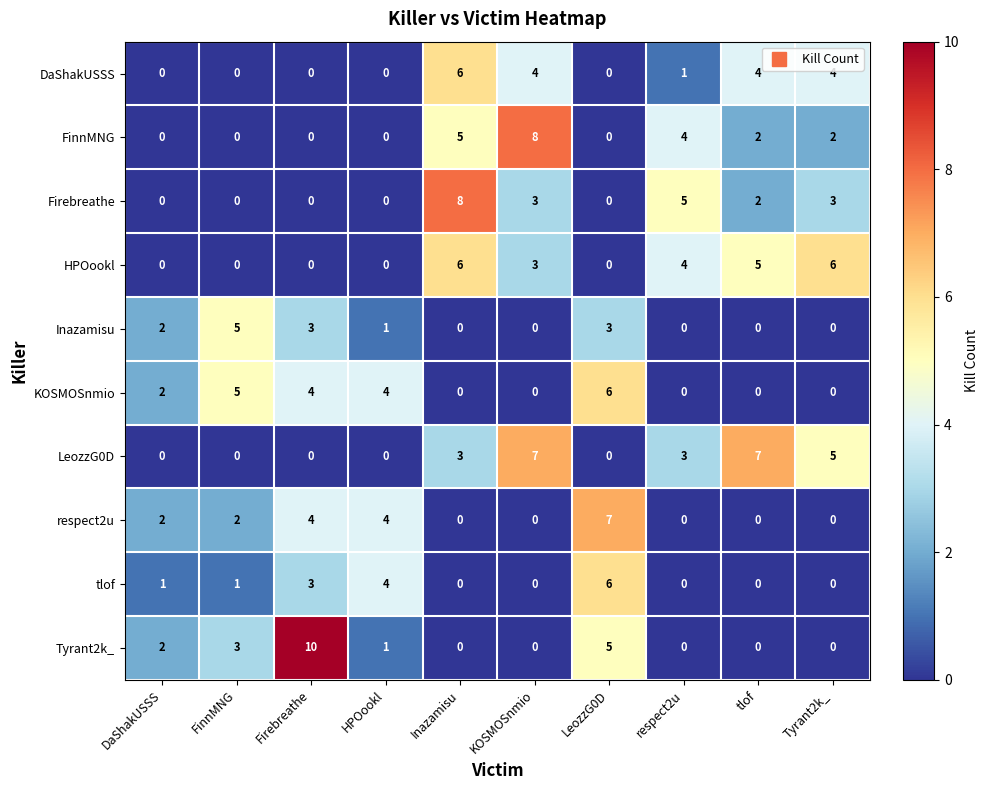

Which series changed the most between Firebreathe and KOSMOSnmio?

Tyrant2k_